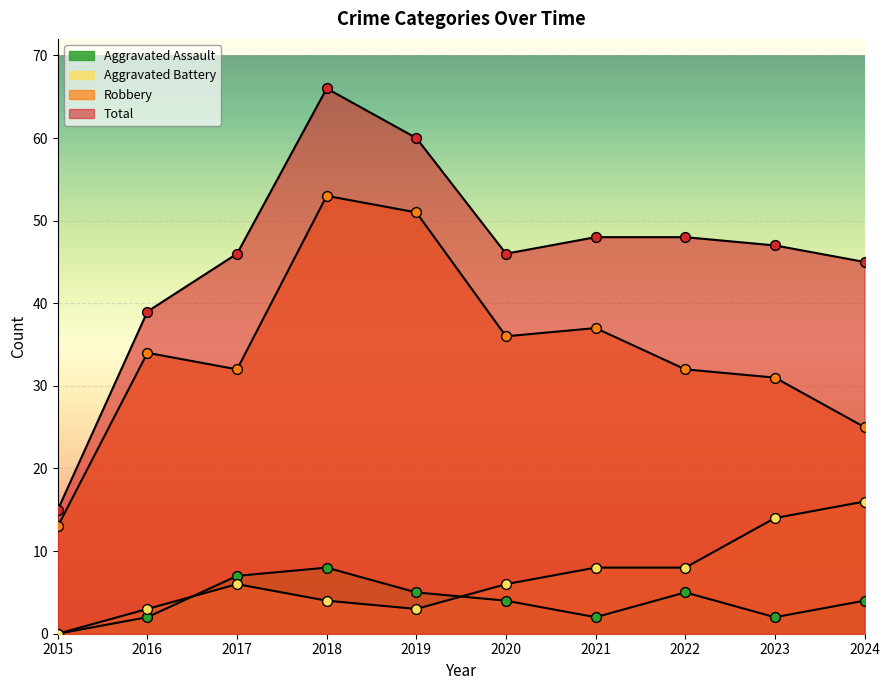

At how many categories does at least one series exceed 53?

2